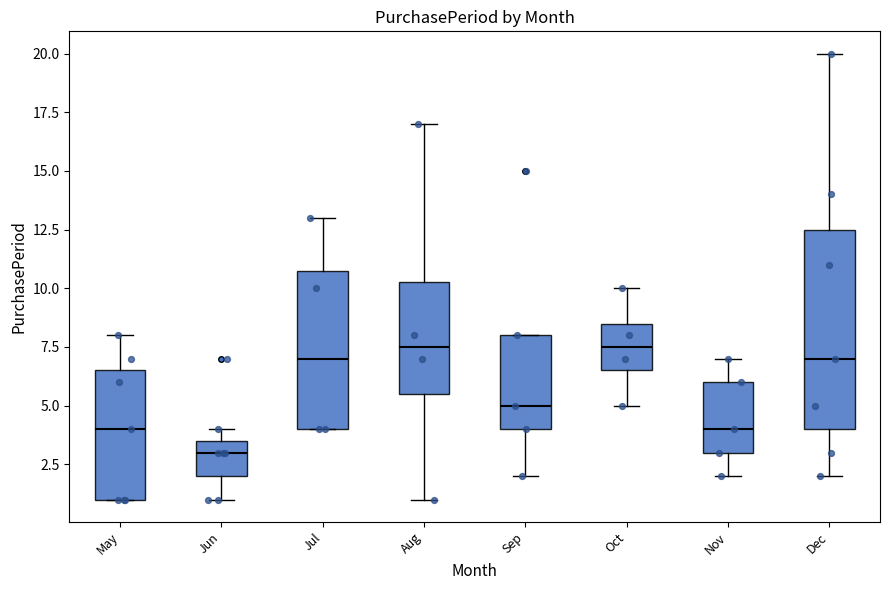

Which box is the tallest, from its lower edge to its upper edge?

Dec